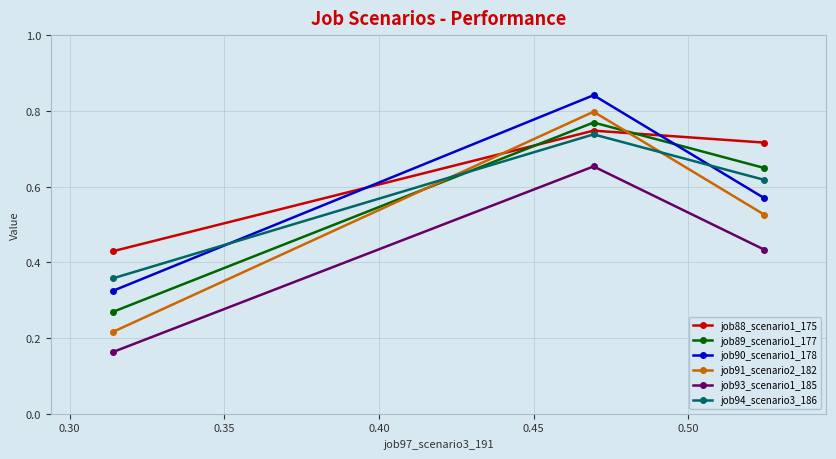

Count the job94_scenario3_186 values in the range 0 to 1.

3